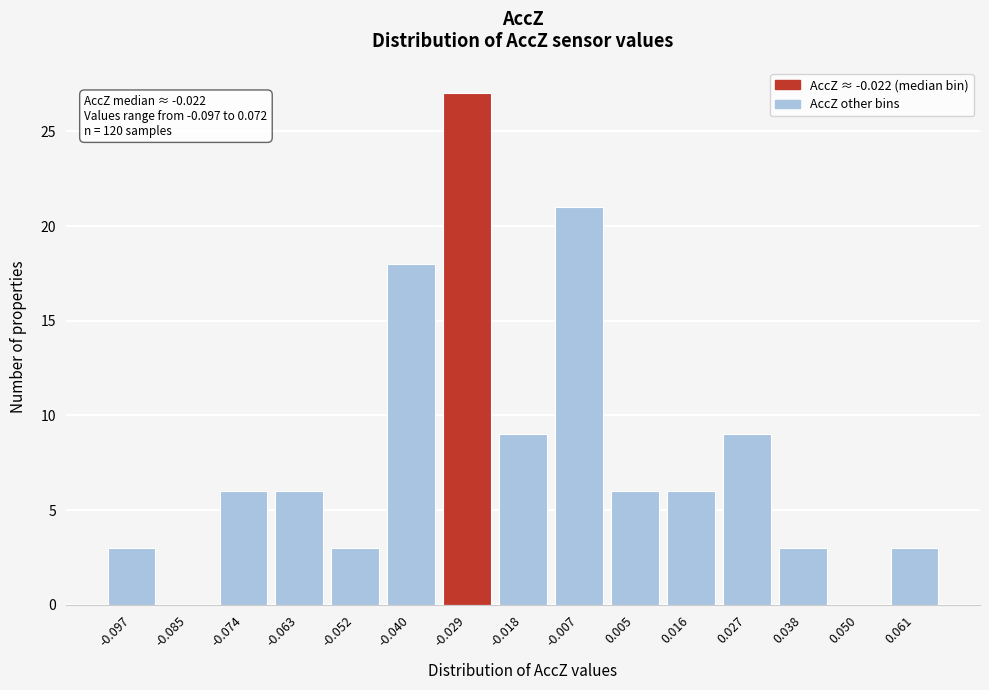

Reading right to left, list all the values displayed in this chart.

0.061=3	0.050=0	0.038=3	0.027=9	0.016=6	0.005=6	-0.007=21	-0.018=9	-0.029=27	-0.040=18	-0.052=3	-0.063=6	-0.074=6	-0.085=0	-0.097=3